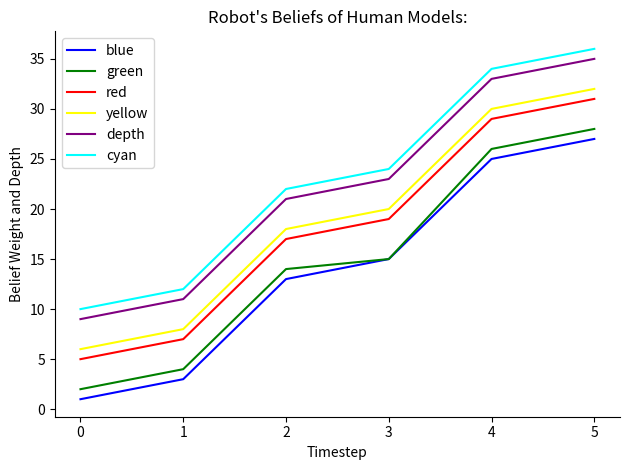

What is the difference between the maximum and second lowest values in the depth series?

24